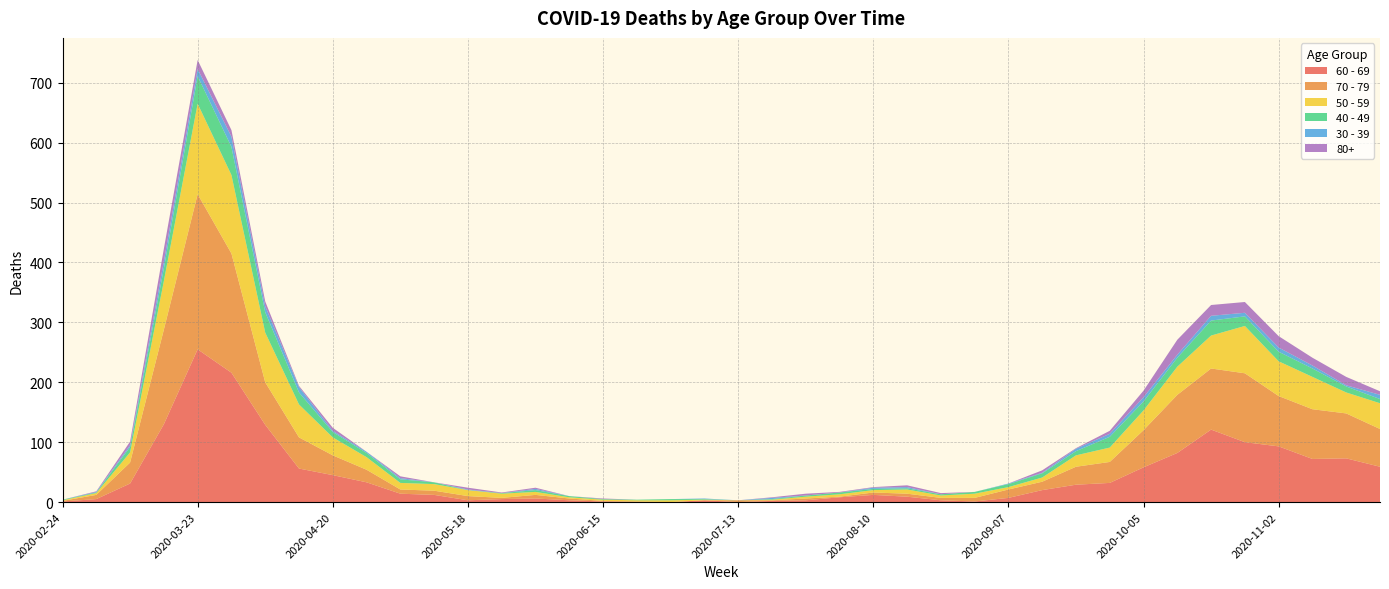

Reading right to left, what are all the values shown in this chart?

60 - 69: 59	73	72	93	100	121	82	58	32	29	20	7	1	3	9	12	8	3	2	0	3	0	0	1	3	6	5	3	12	14	33	45	56	129	216	255	130	31	5	1
70 - 79: 63	75	83	84	115	102	97	62	35	30	14	14	6	4	5	4	1	3	1	3	0	0	1	1	3	6	2	7	7	7	21	33	52	71	199	259	158	35	7	1
50 - 59: 43	35	54	58	79	55	47	33	24	19	7	4	7	4	7	4	4	3	1	0	1	3	2	2	2	5	7	10	11	11	21	30	55	83	131	151	81	17	3	1
40 - 49: 7	10	14	16	16	25	15	15	18	7	7	5	3	2	2	2	3	2	1	0	1	2	1	1	2	3	1	0	3	6	7	9	20	34	47	46	21	9	1	1
30 - 39: 7	2	5	7	6	8	5	7	5	4	1	1	0	0	2	2	0	0	2	0	1	0	0	0	0	2	0	1	0	2	2	2	9	10	17	12	12	3	1	0
80+: 6	14	13	19	18	18	25	11	5	1	4	0	0	2	3	1	1	3	1	0	0	0	0	1	0	2	1	3	0	3	0	5	2	8	11	15	21	6	1	0